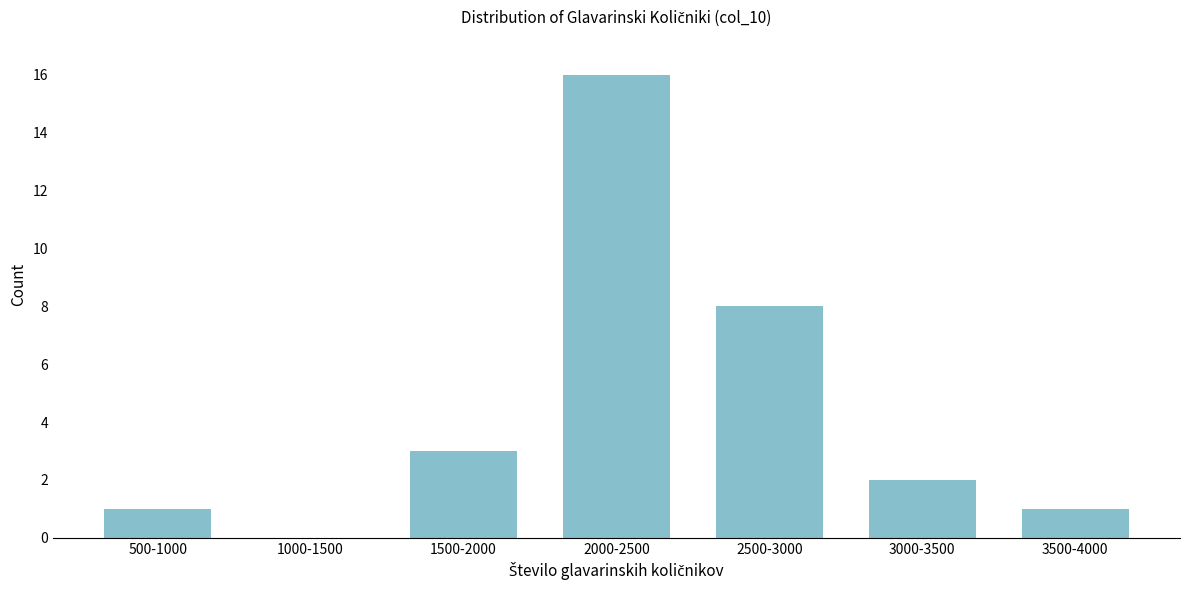

Reading left to right, list all the values displayed in this chart.

500-1000=1	1000-1500=0	1500-2000=3	2000-2500=16	2500-3000=8	3000-3500=2	3500-4000=1